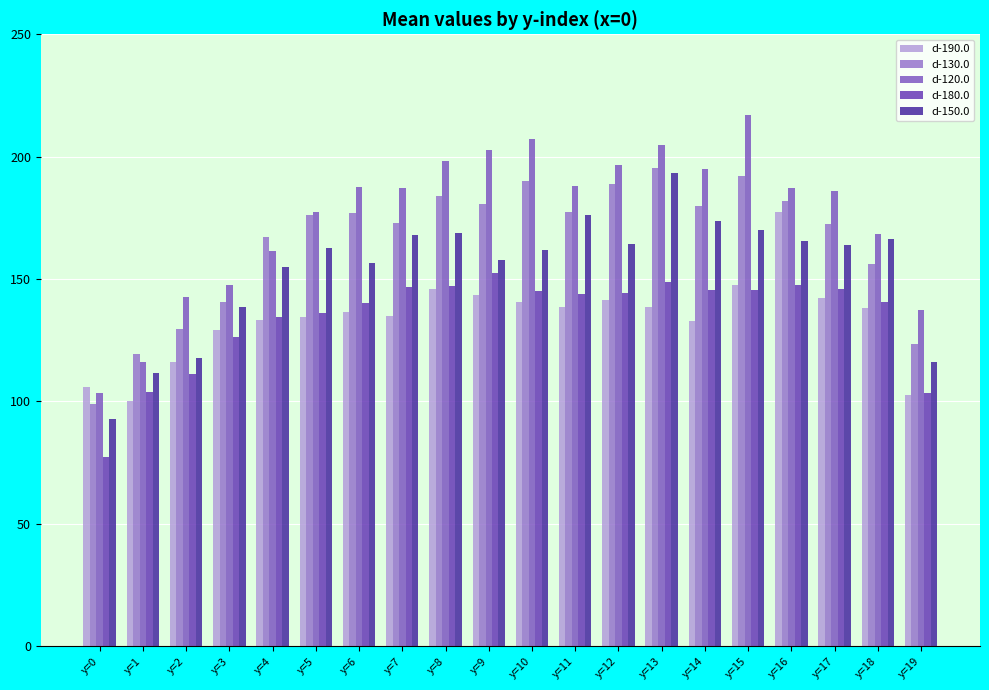

Rank the series at y=16 from lowest to highest value.

d-180.0, d-150.0, d-190.0, d-130.0, d-120.0